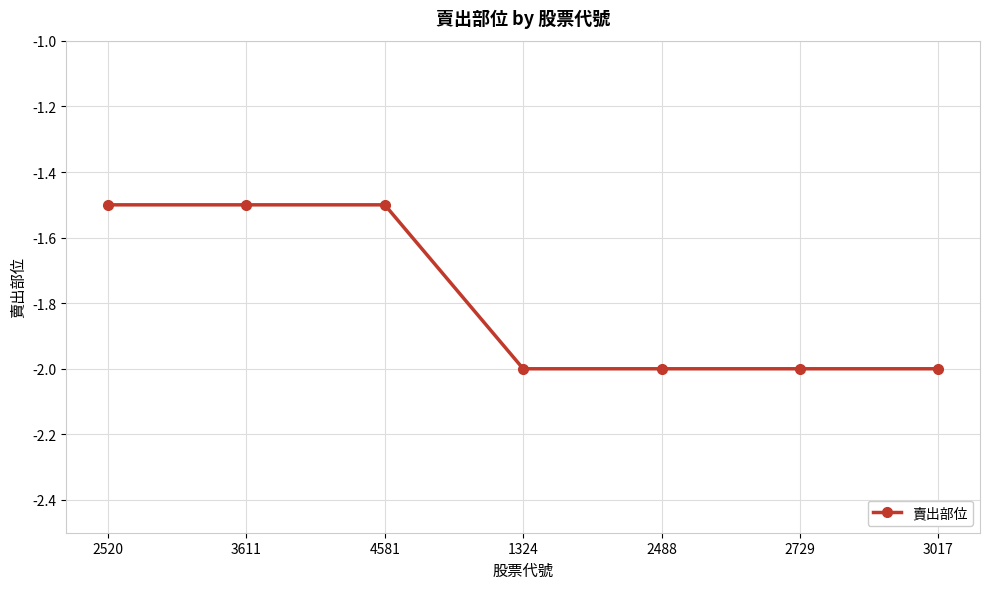

What is the average value?

-1.8